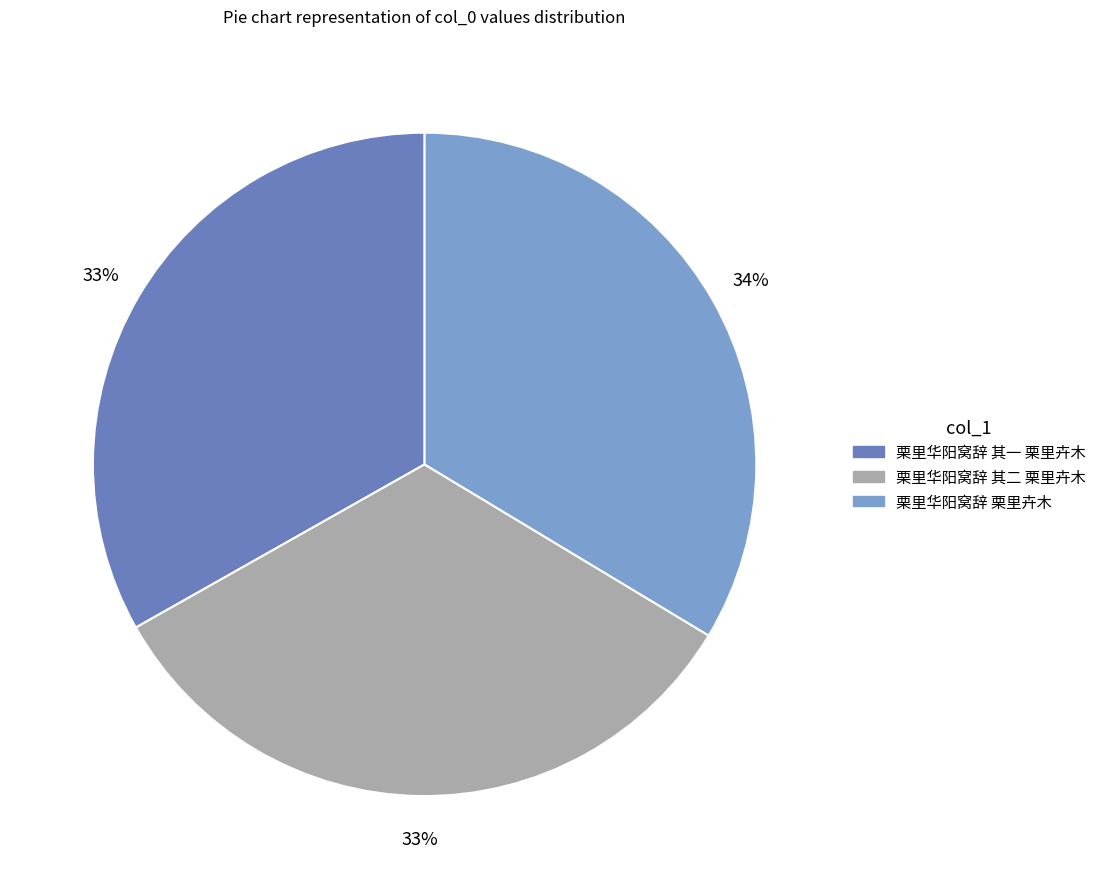

True or false: 栗里华阳窝辞 其一 栗里卉木 accounts for 33% of the total.

True